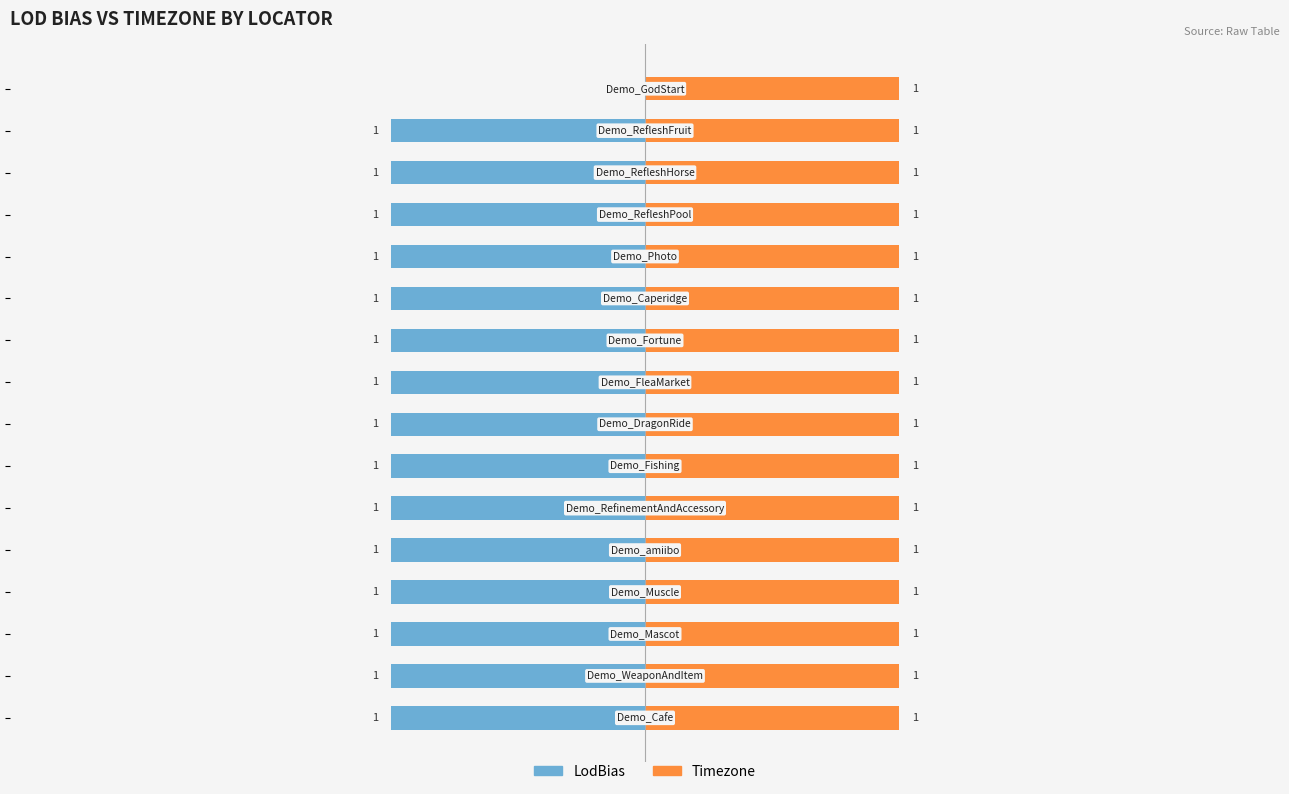

Which series has the largest range (max minus min)?

LodBias